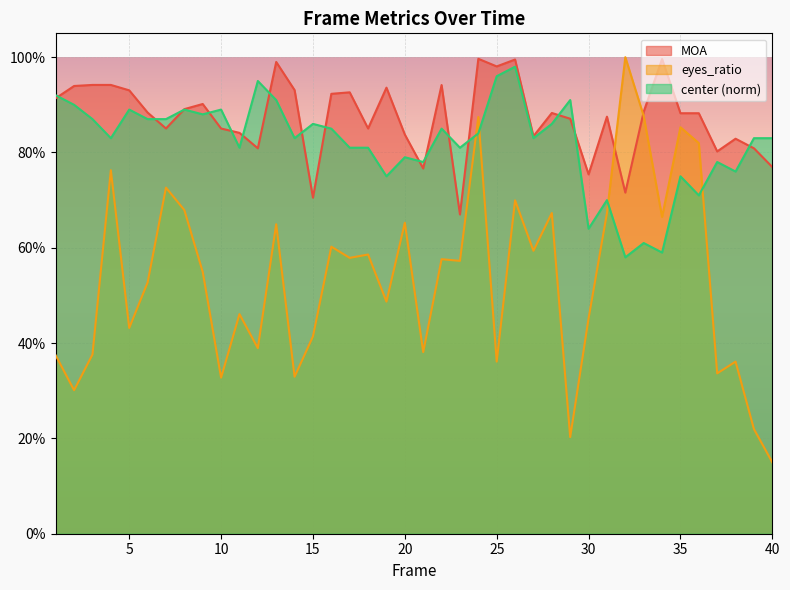

What is the value of the center point at the 14th from the left?

0.8